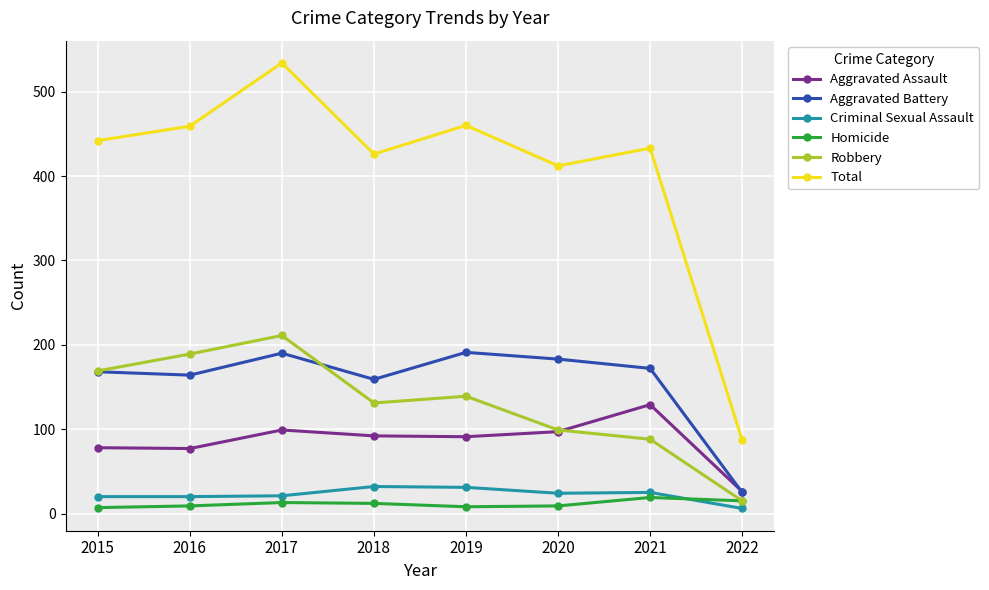

What value does the Aggravated Assault series have at 2022?

26